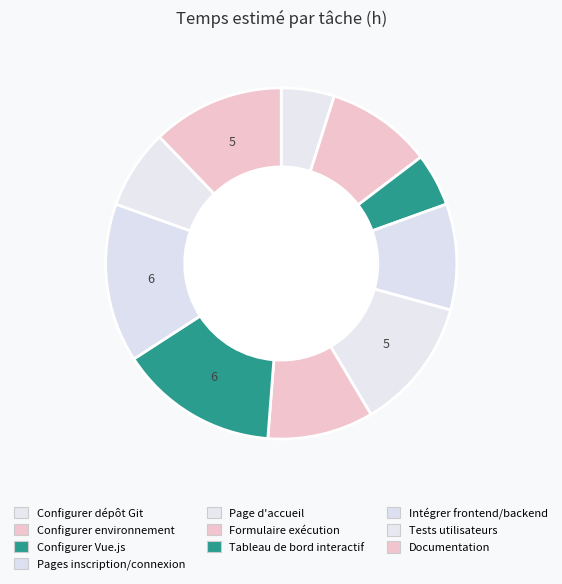

How many segments does this pie chart have?

10